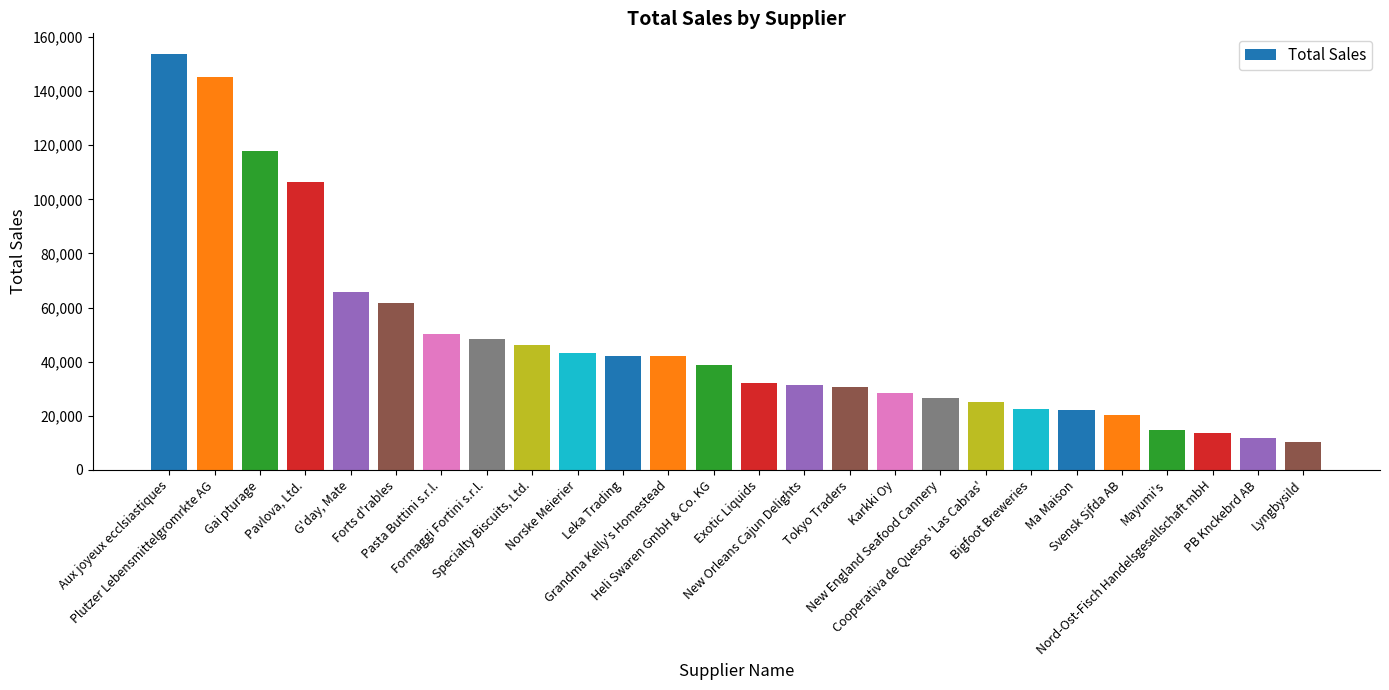

What is the average value?

48080.0